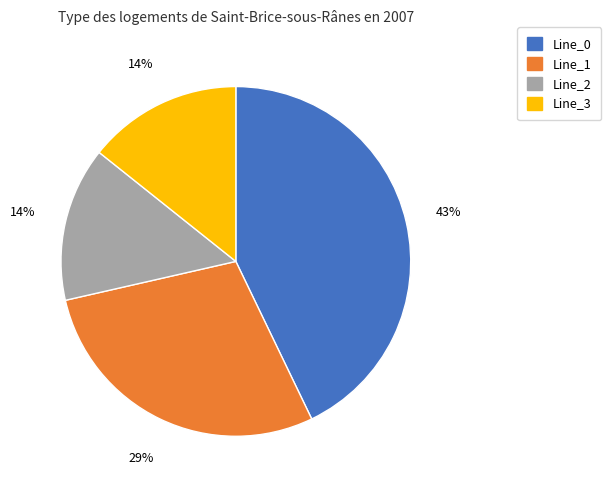

How many segments does this pie chart have?

4